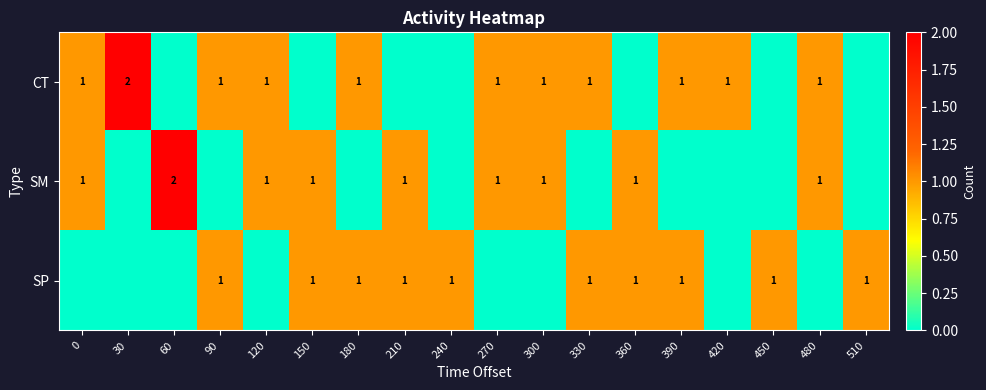

What is the maximum value shown in the chart?

2